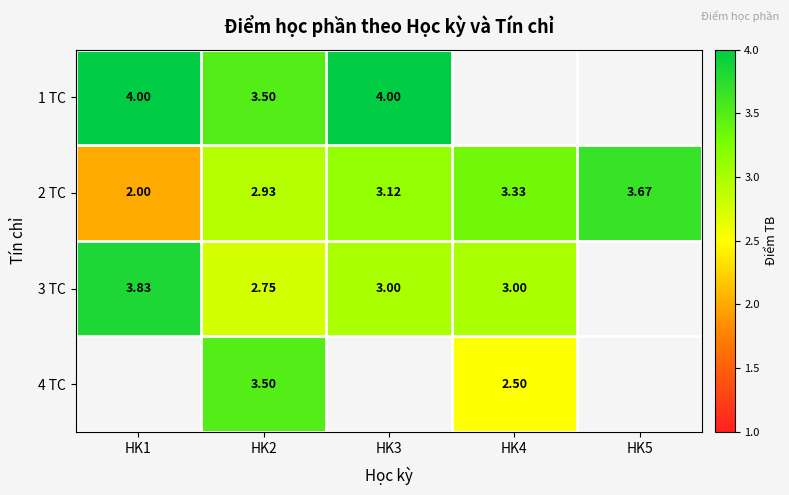

Is the value of 1 TC at HK2 greater than the value of 2 TC at HK1?

Yes